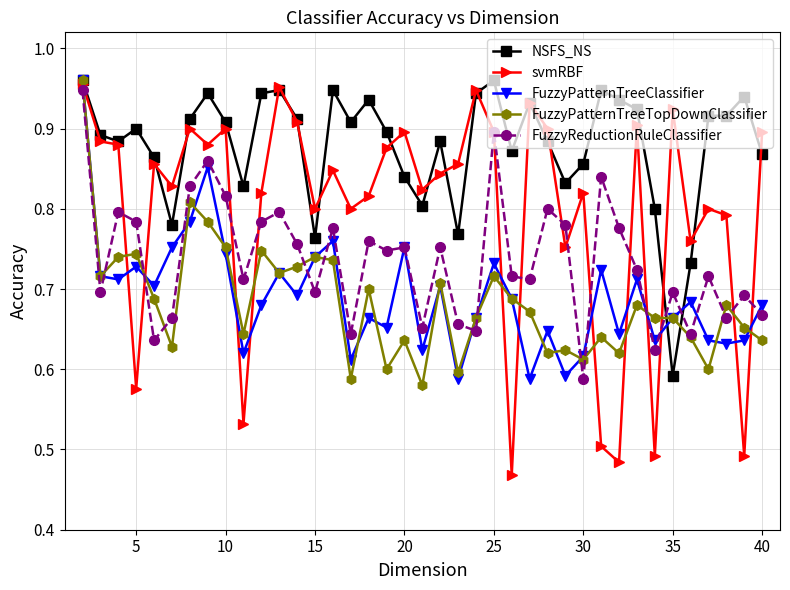

Which series has the largest total across all categories?

NSFS_NS